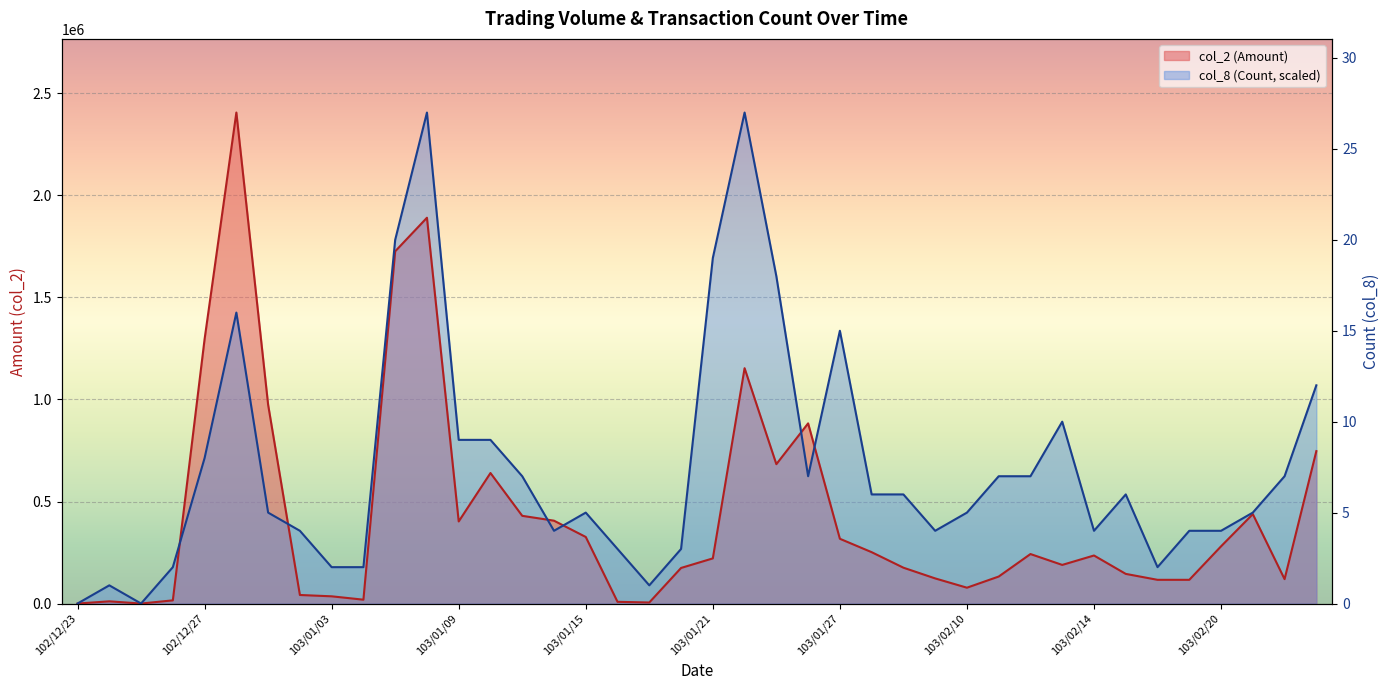

How many lines are shown in the chart?

2